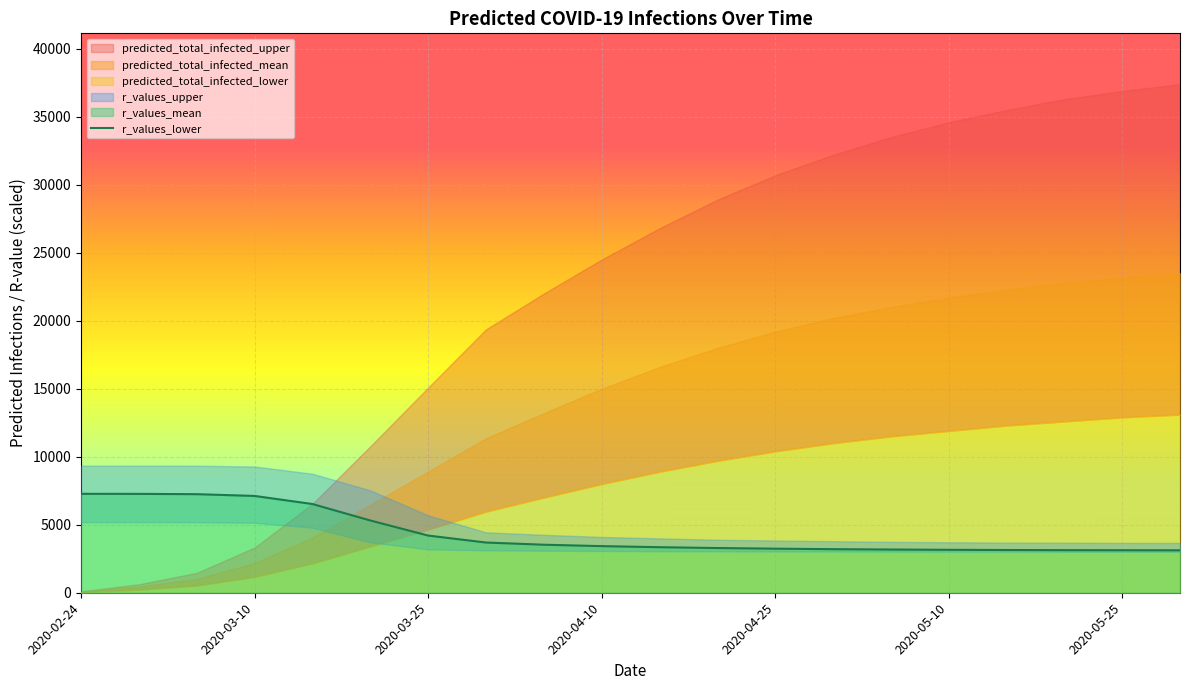

What is the maximum value for r_values_lower?

7274.8